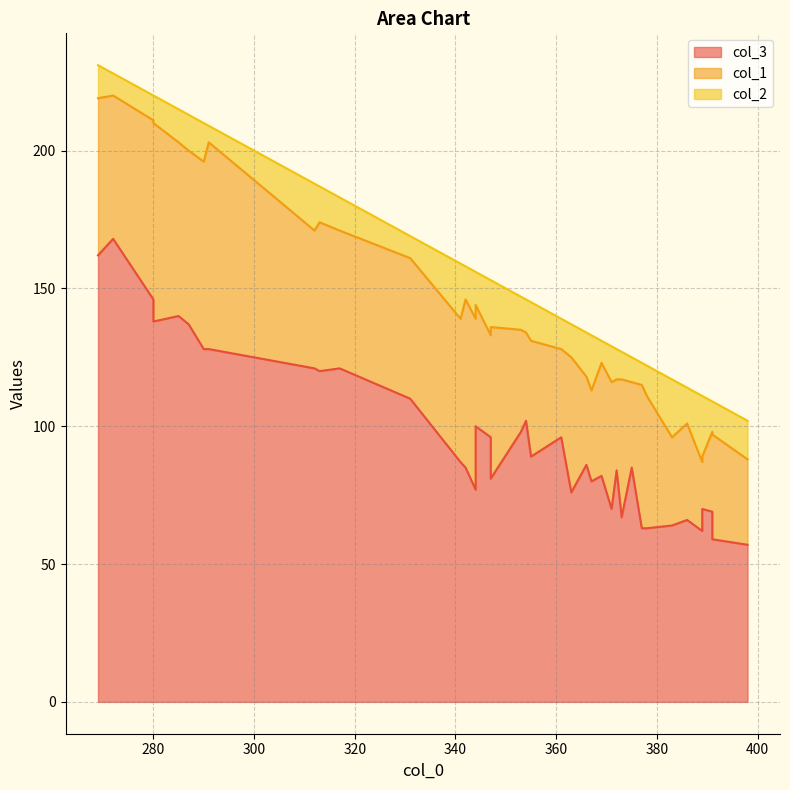

What is the highest value of the col_2 series?

24